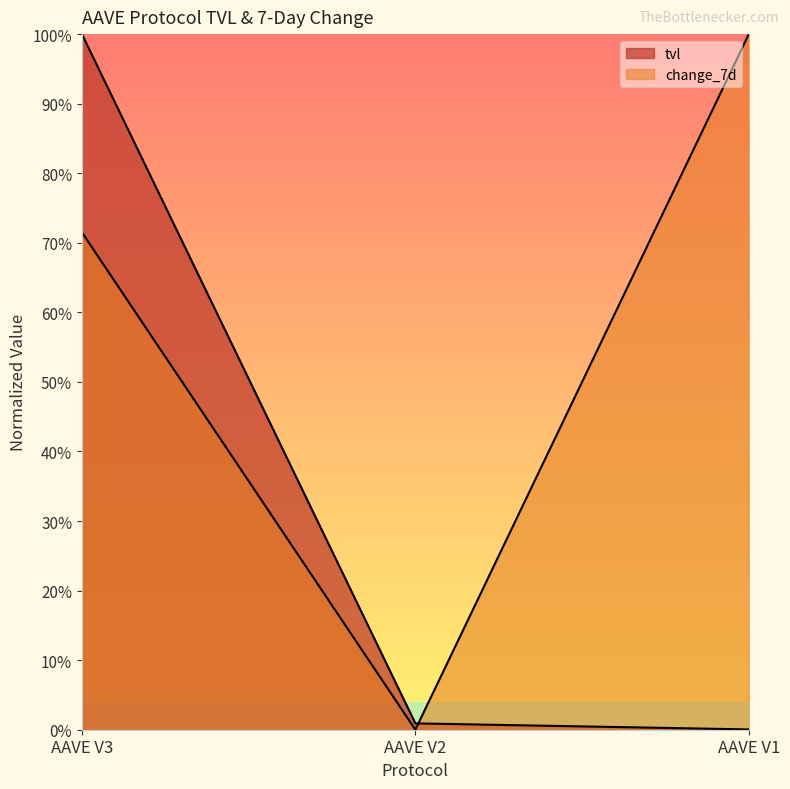

Reading left to right, transcribe all the data shown in this chart.

tvl: 1.0	0.0	0.0
change_7d: 0.7	0.0	1.0